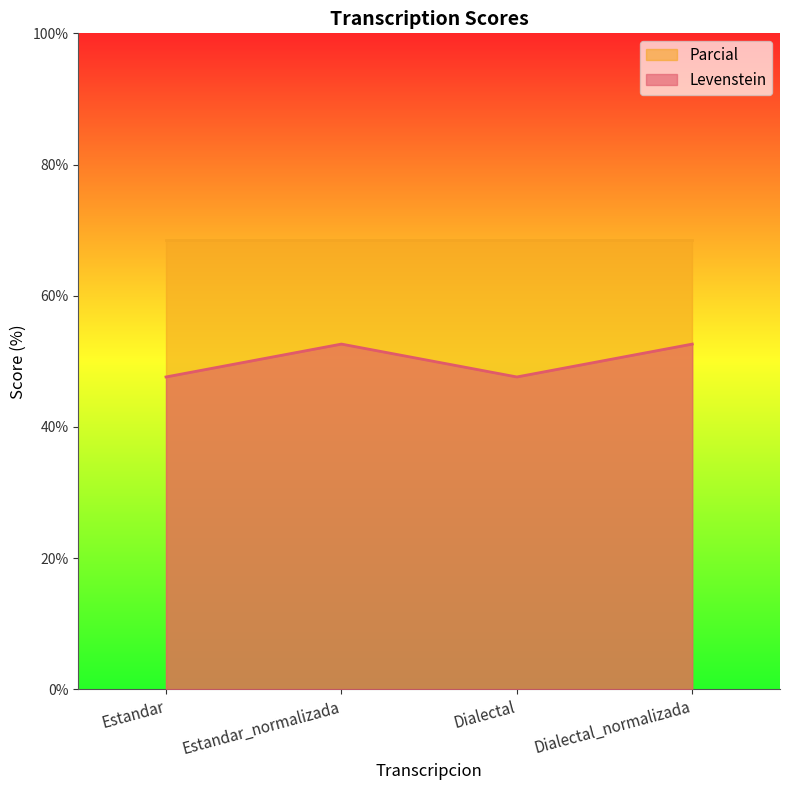

Rank the categories by value from lowest to highest.

Estandar, Dialectal, Estandar_normalizada, Dialectal_normalizada